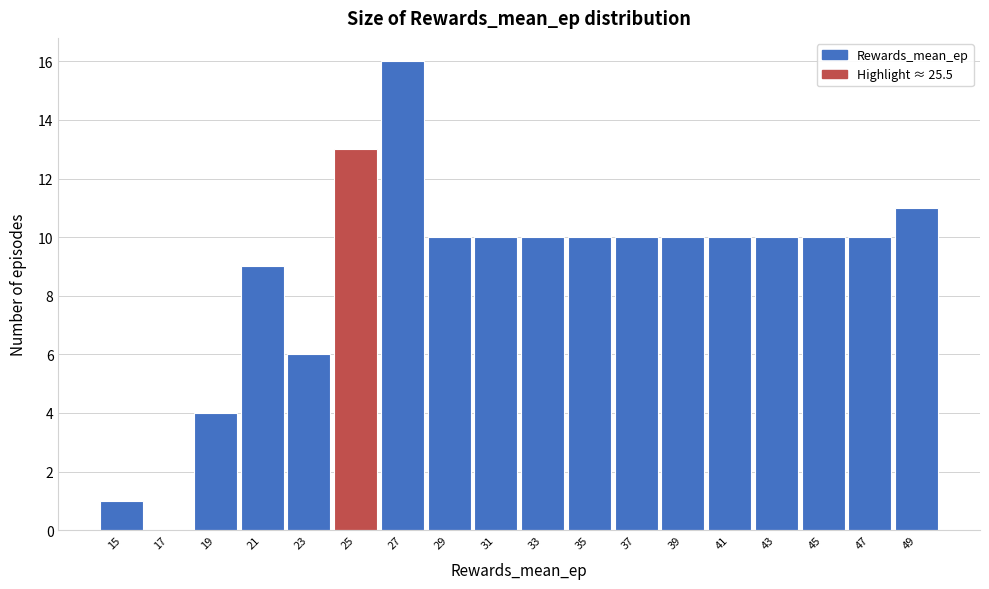

Over which range of the x-axis is the bar tallest?

26 to 28